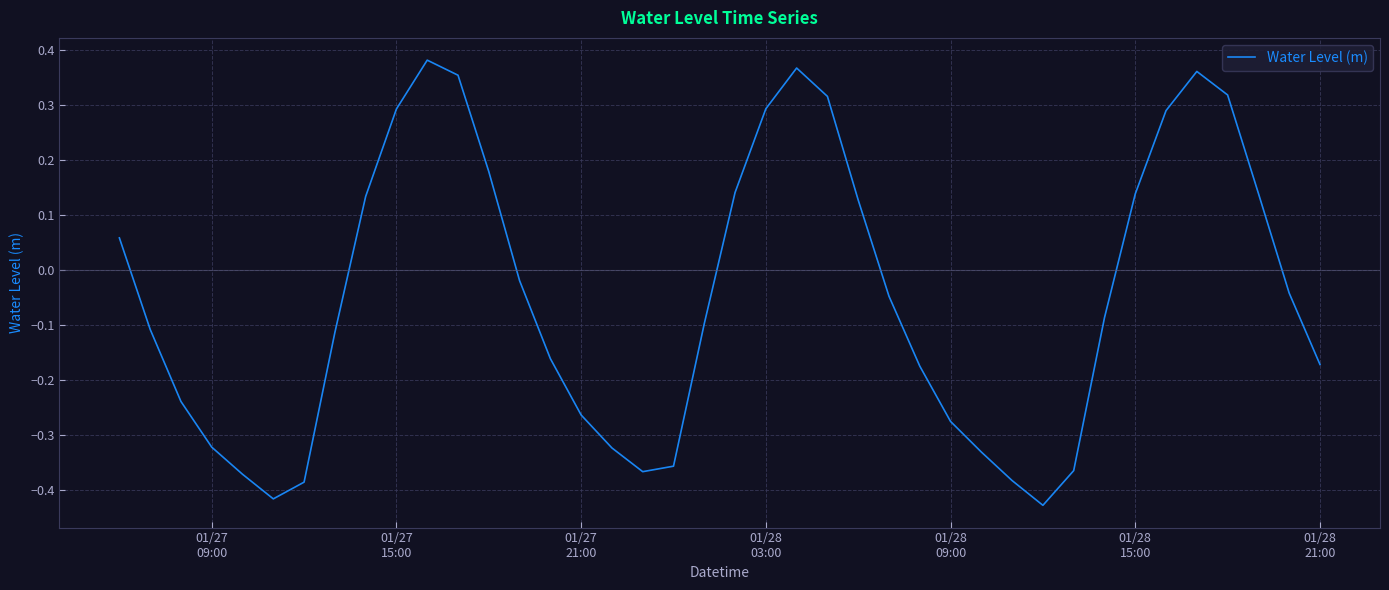

What is the difference between the maximum and minimum values?

0.8